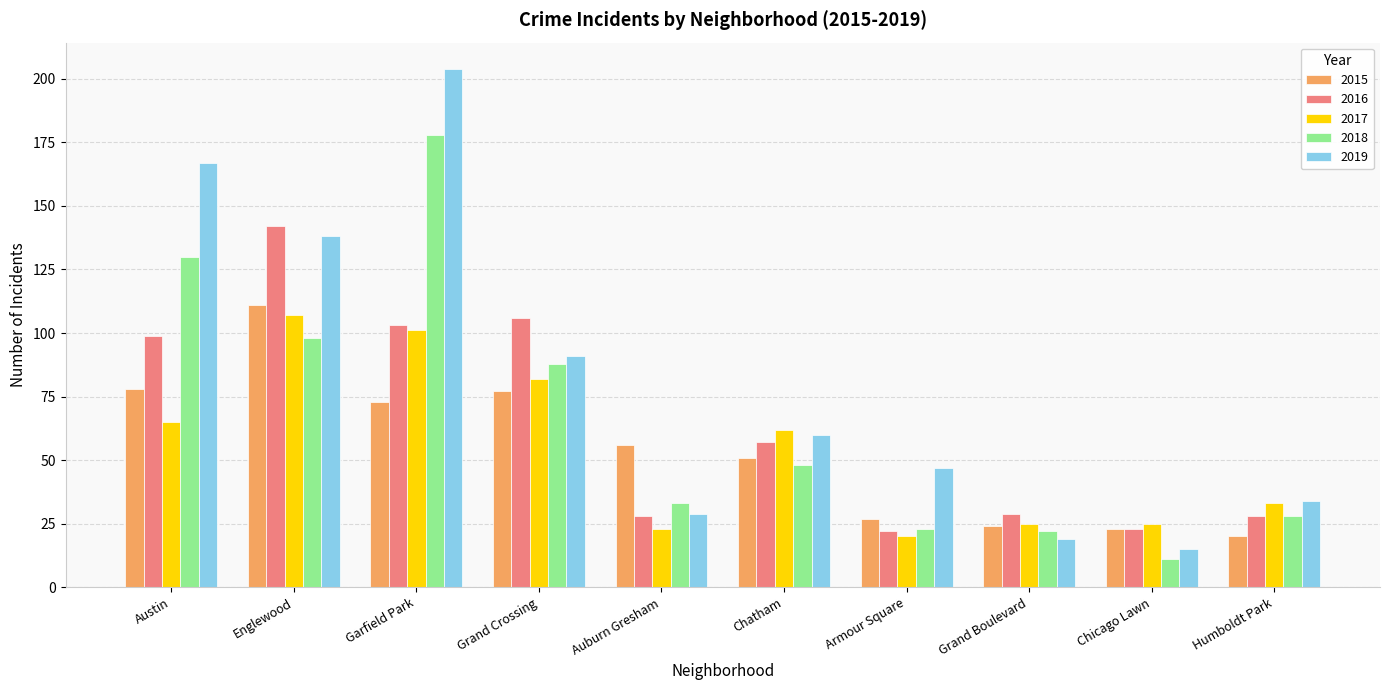

List the series in order of their peak value, lowest first.

2017, 2015, 2016, 2018, 2019